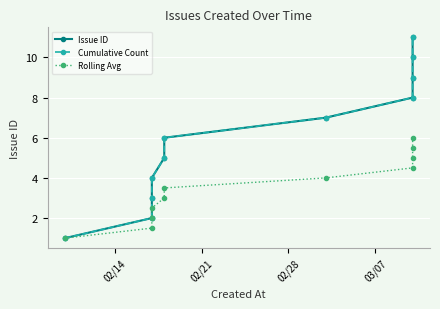

True or false: Cumulative Count and Issue ID intersect in this chart.

False